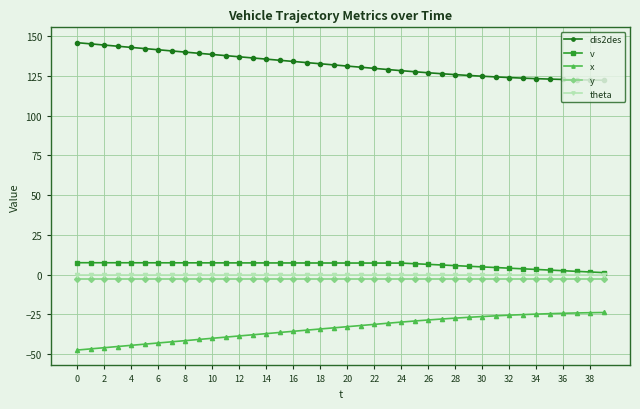

Which series has the largest total across all categories?

dis2des